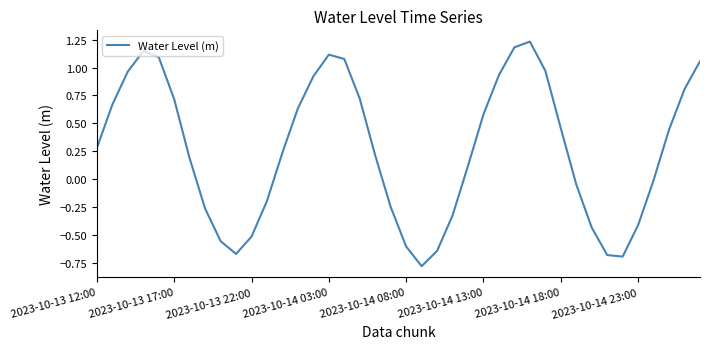

What is the difference between the maximum and minimum values?

2.0